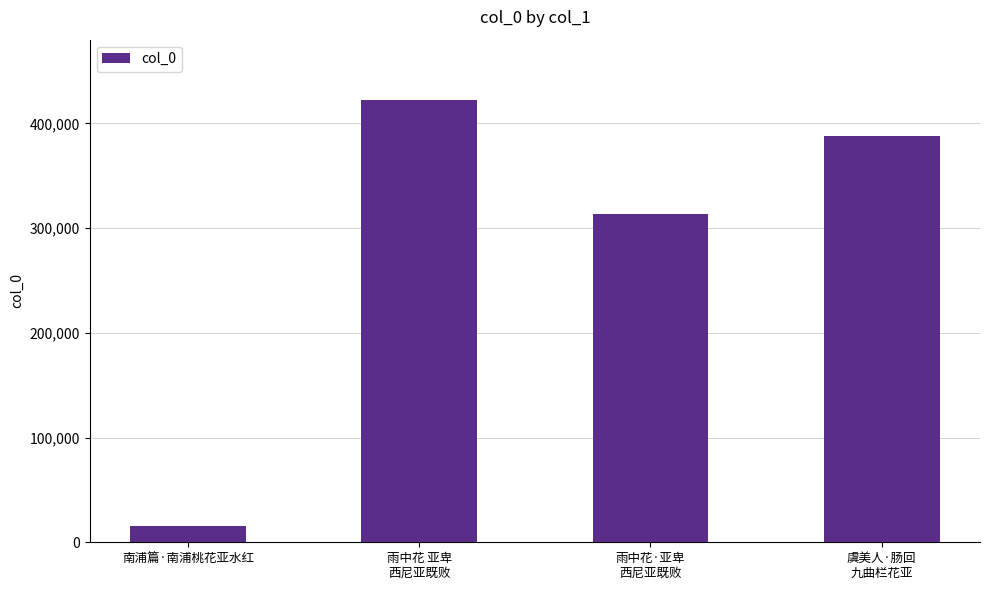

Rank the categories by value from lowest to highest.

南浦篇·南浦桃花亚水红, 雨中花·亚卑
西尼亚既败, 虞美人·肠回
九曲栏花亚, 雨中花 亚卑
西尼亚既败